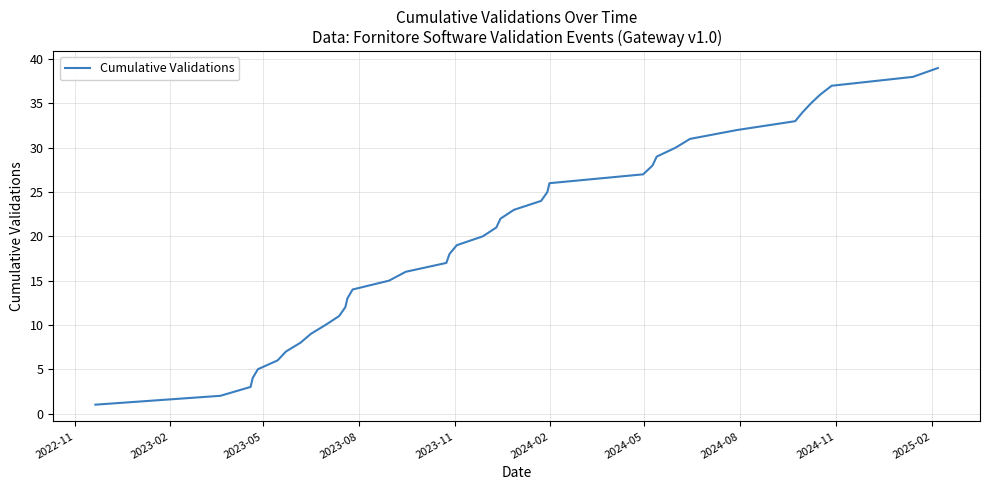

What is the maximum value shown in the chart?

39